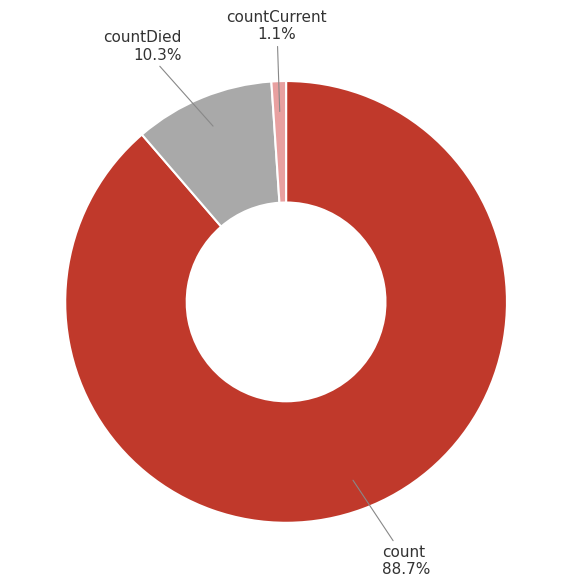

To the nearest percent, what is the difference between the largest and smallest slice percentages?

88%